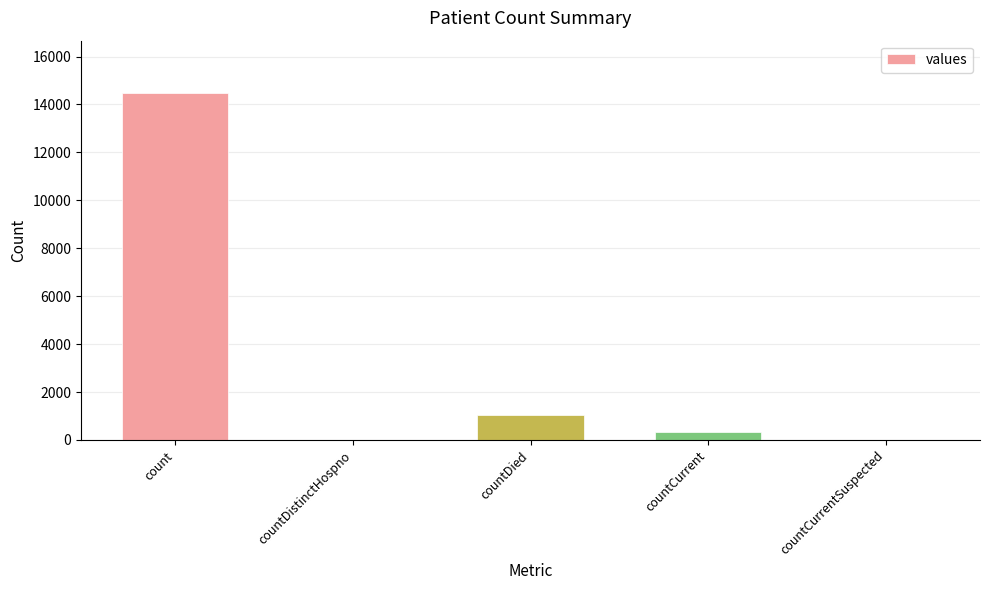

What is the difference between the values at countCurrent and countCurrentSuspected?

345